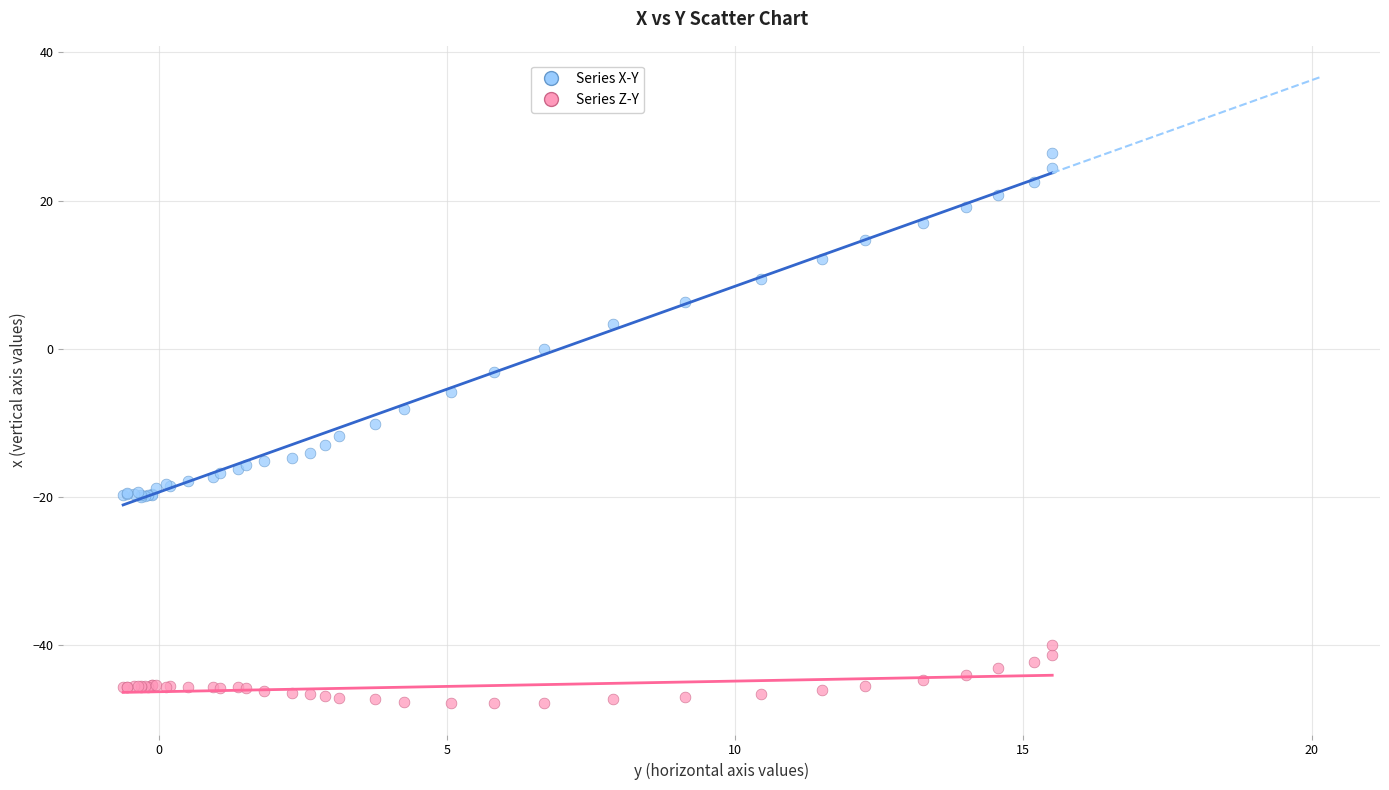

Which series has the largest Y range (max minus min)?

Series X-Y